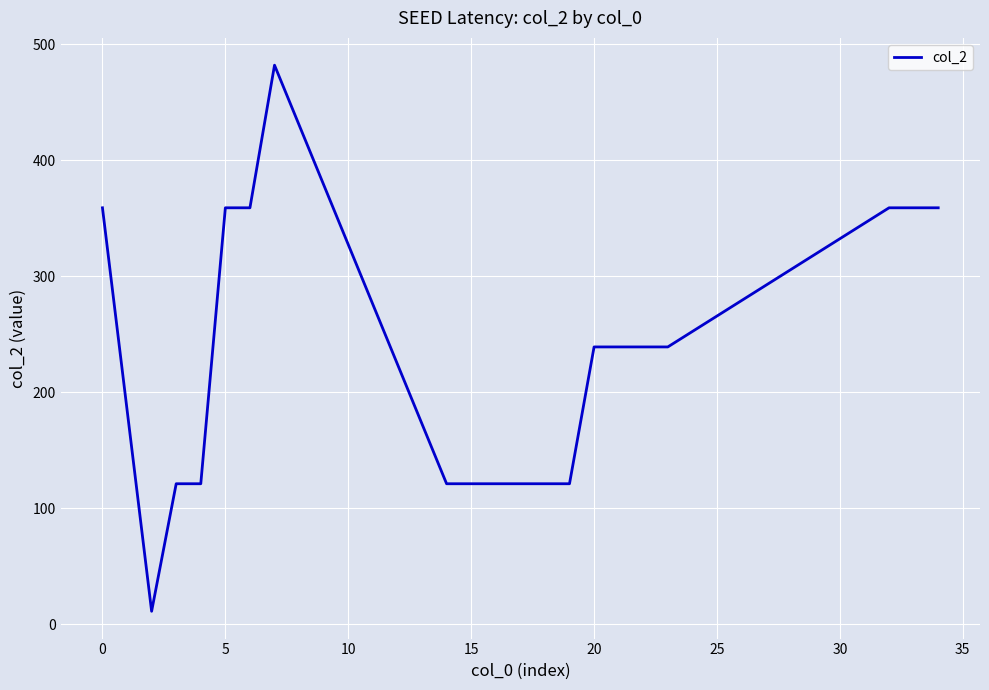

What is the greatest value displayed?

482